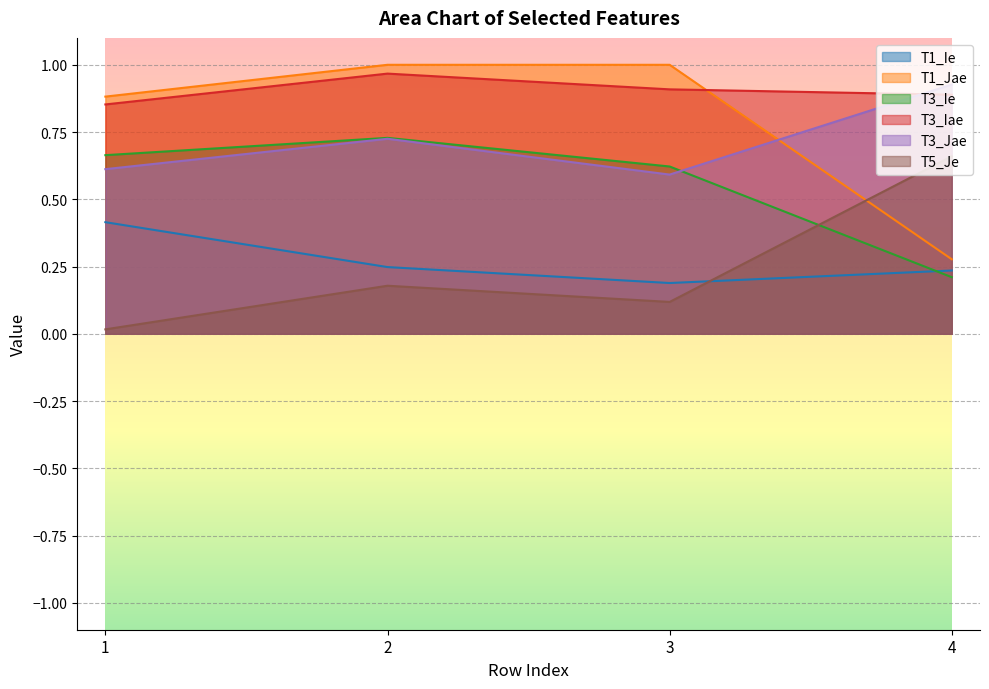

At 1, list the series in order from smallest to largest.

T5_Je, T1_Ie, T3_Jae, T3_Ie, T3_Iae, T1_Jae